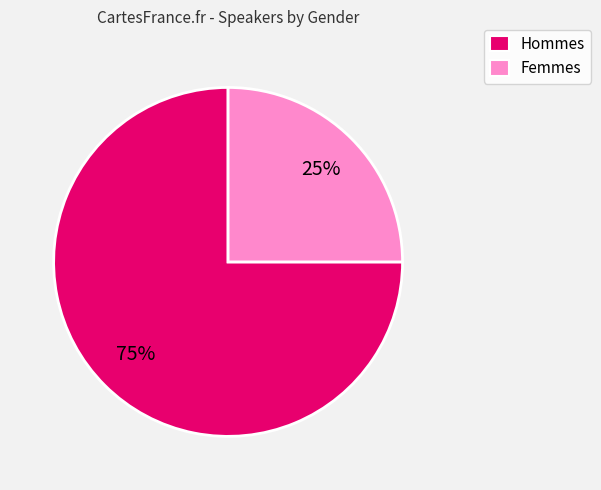

Which category has the biggest portion of the pie?

Hommes